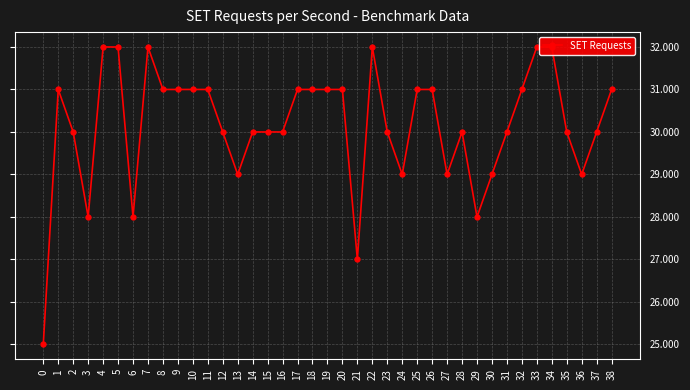

The chart shows a value of 30 at 14. True or false?

True